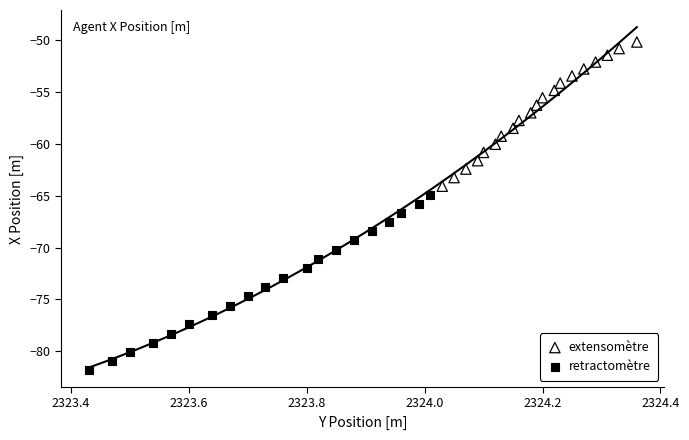

Which series contains the lowest Y value?

retractomètre